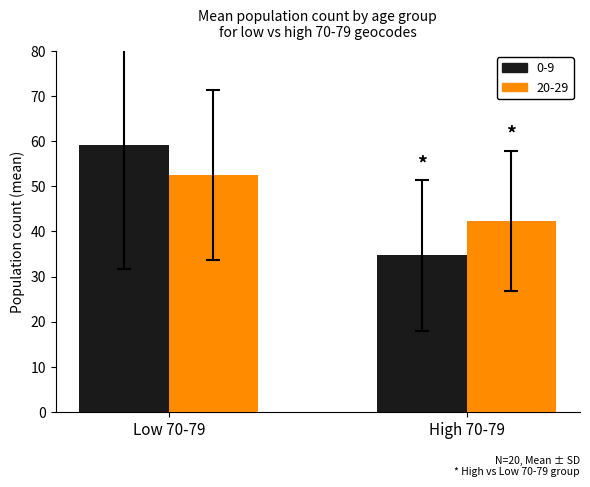

How many series are shown in this chart?

2